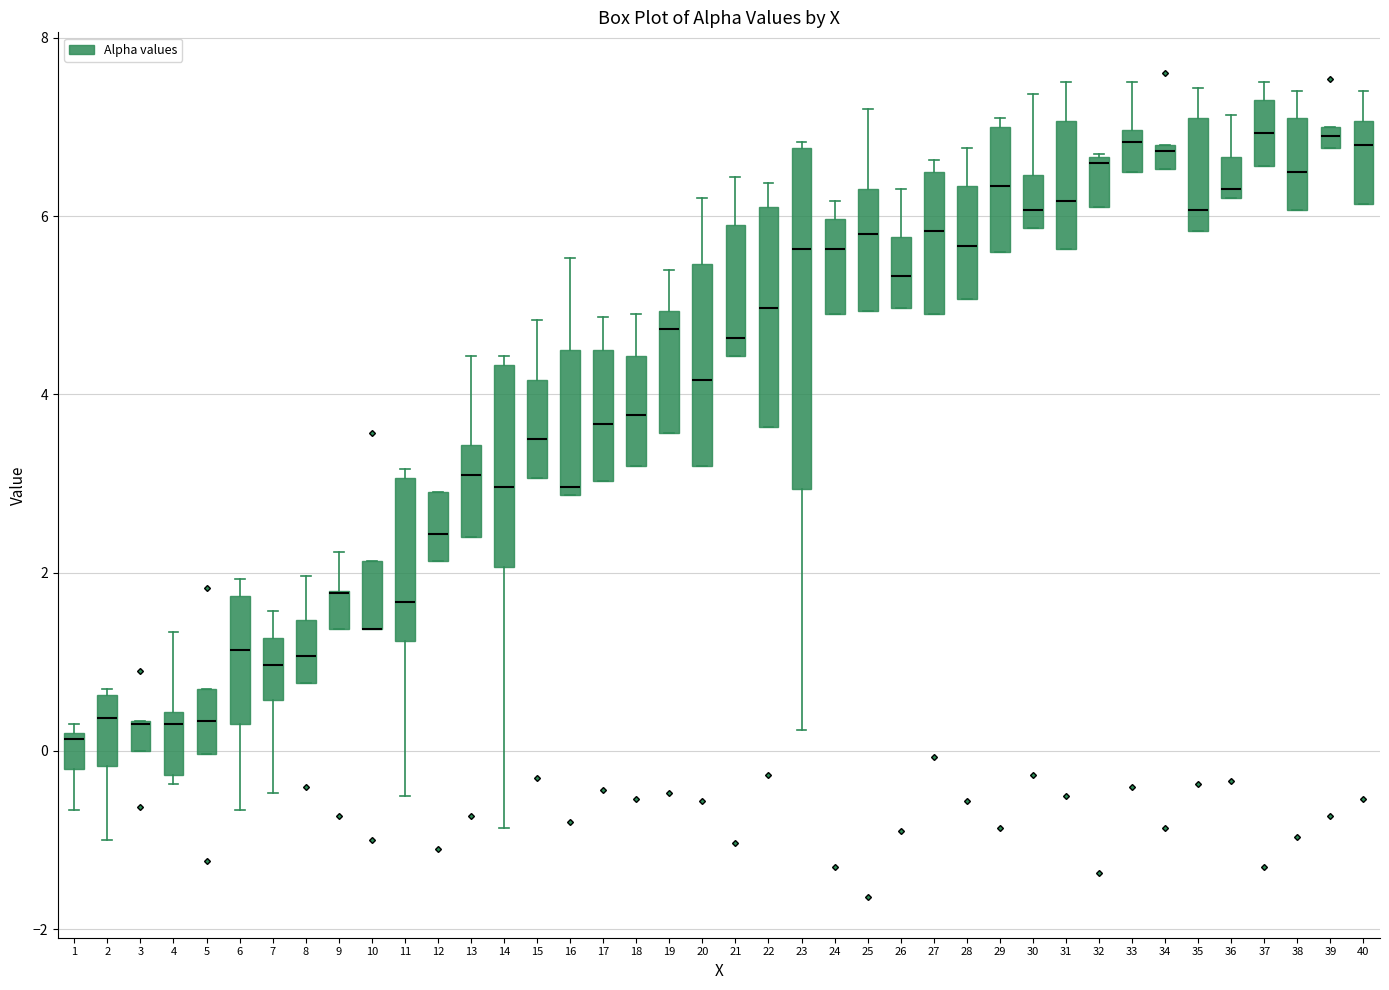

Which box is the tallest, from its lower edge to its upper edge?

23